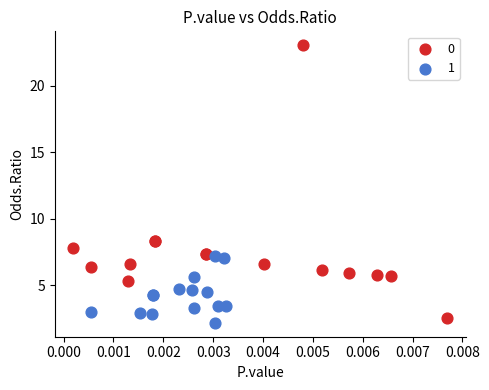

What are all the series names shown in the legend?

0, 1